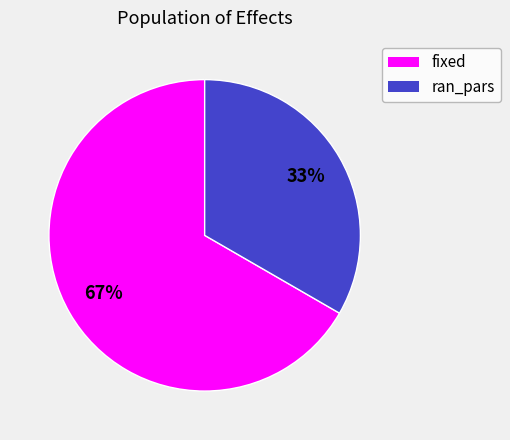

Is there a majority slice in this chart?

Yes